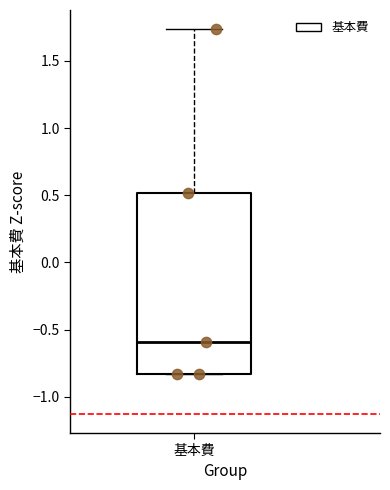

Where does the upper whisker of the box for 基本費 end on the y-axis? The values are not printed on the chart, so give them approximately, as read against the axis.

1.75